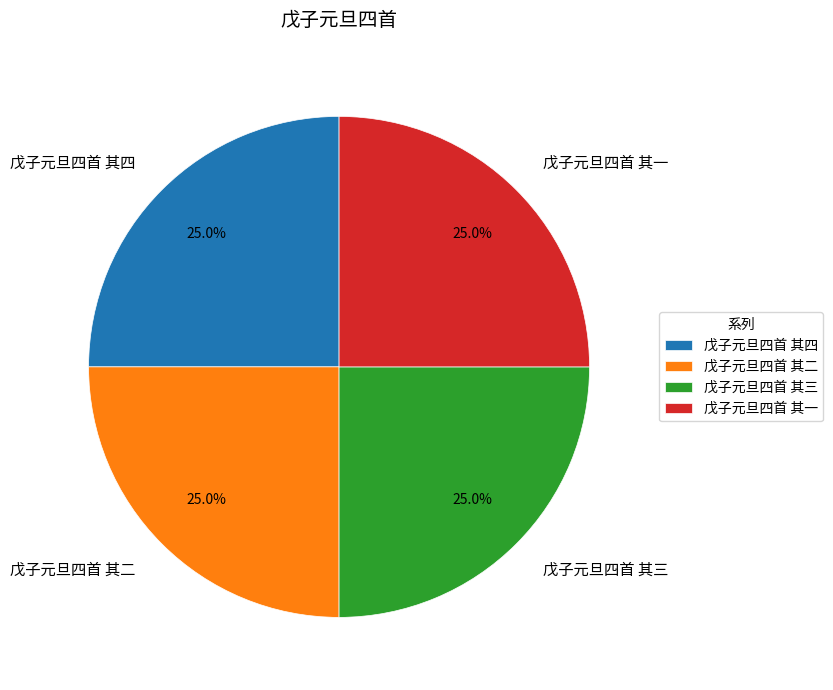

How much of the chart is everything except 戊子元旦四首 其二?

75.0%